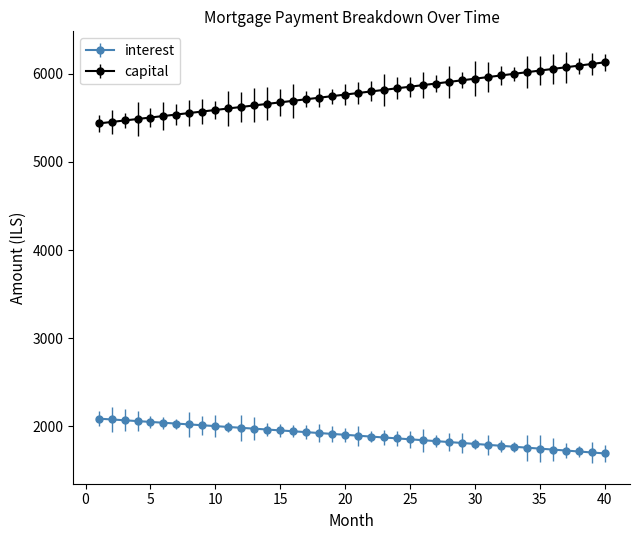

What is the difference between the maximum and minimum values in the interest series?

395.1